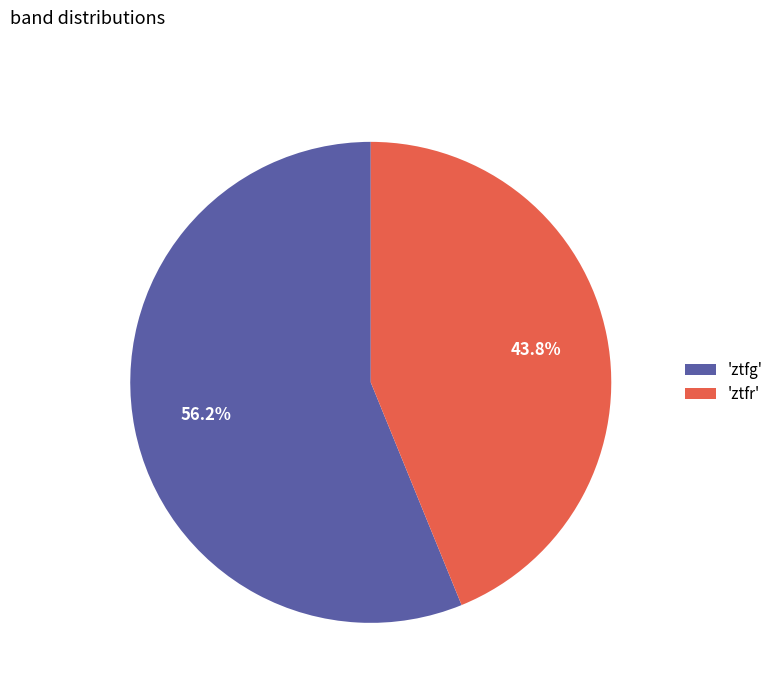

Which slice represents more than half of the pie?

'ztfg'